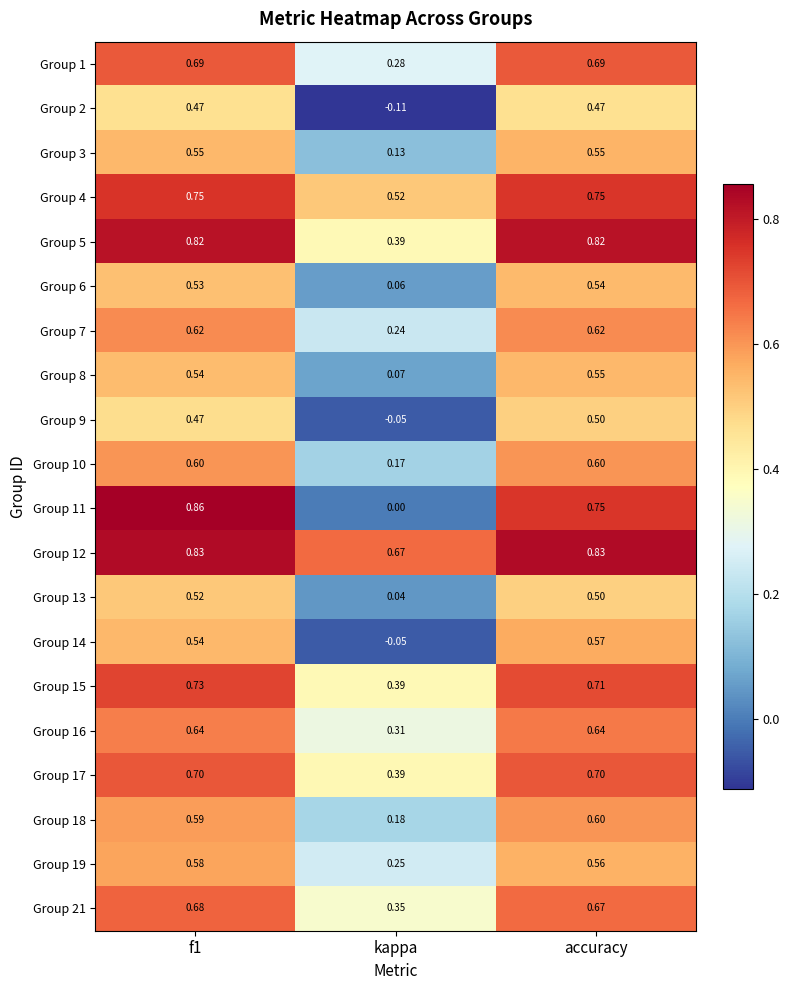

Which category has the lowest value in the Group 12 series?

kappa